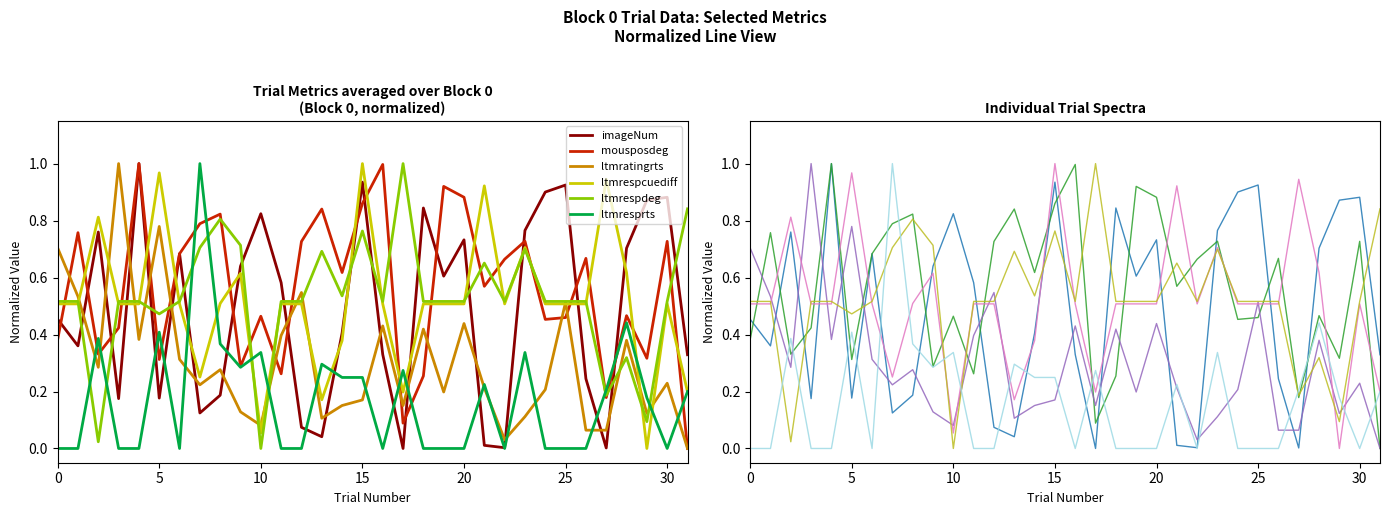

How many values in ltmresprts are above zero?

16